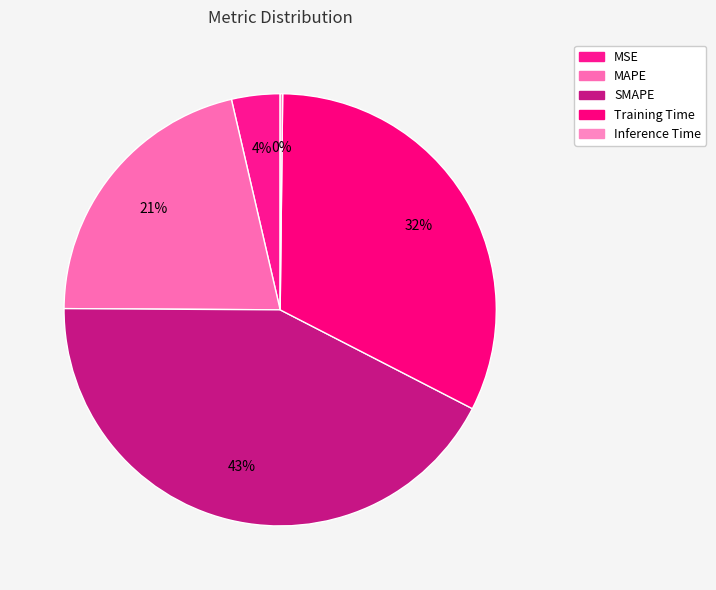

What percentage is the MSE slice, to the nearest percent?

4%